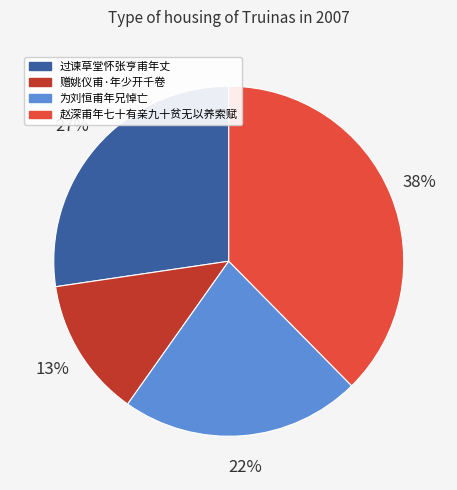

The 过谏草堂怀张亨甫年丈 slice represents 27% of the pie. True or false?

True